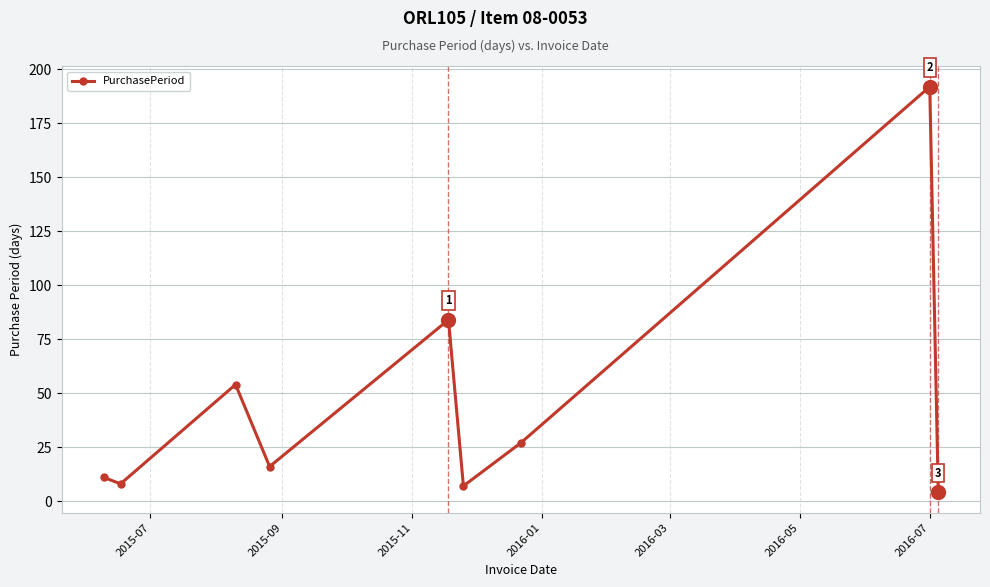

What is the average value?

45